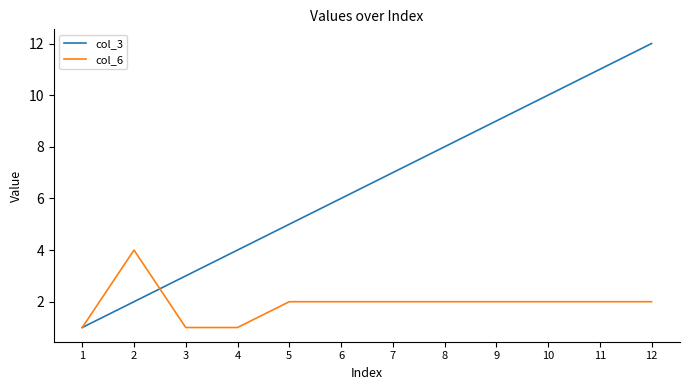

List the labels in order of col_3 value, largest first.

12, 11, 10, 9, 8, 7, 6, 5, 4, 3, 2, 1